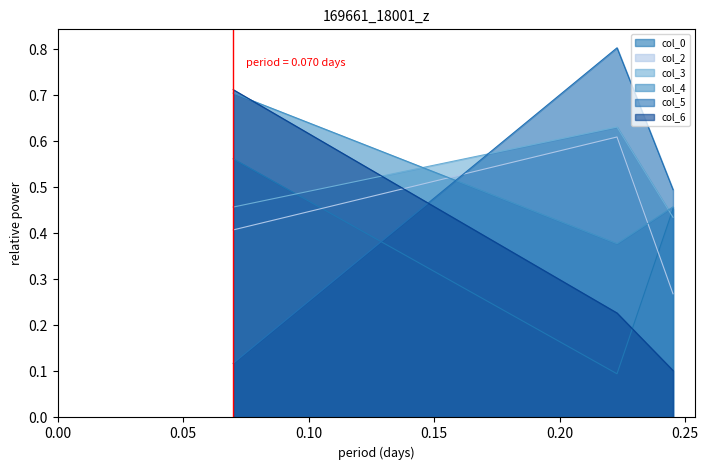

Count the col_3 values in the range 0 to 1.

3